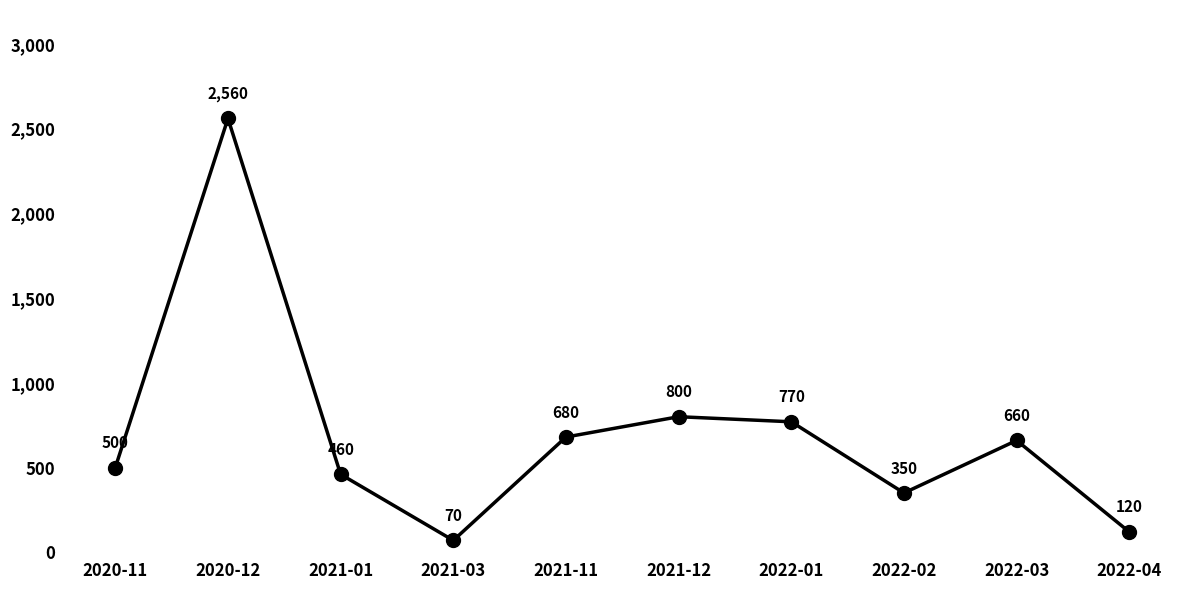

Where is the first local minimum?

2021-03